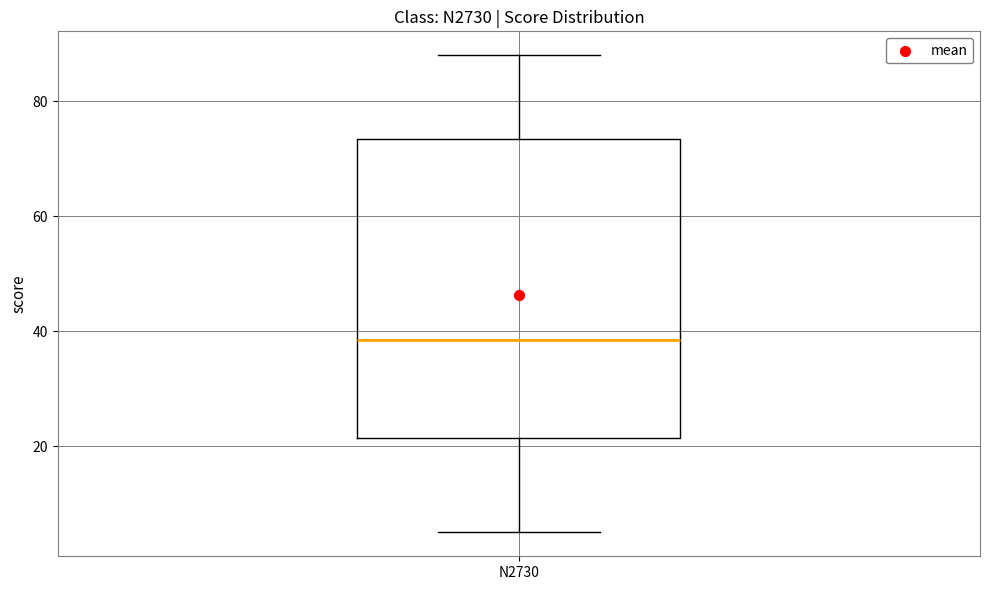

Where does the median line of the box for N2730 sit on the y-axis? The values are not printed on the chart, so give them approximately, as read against the axis.

38